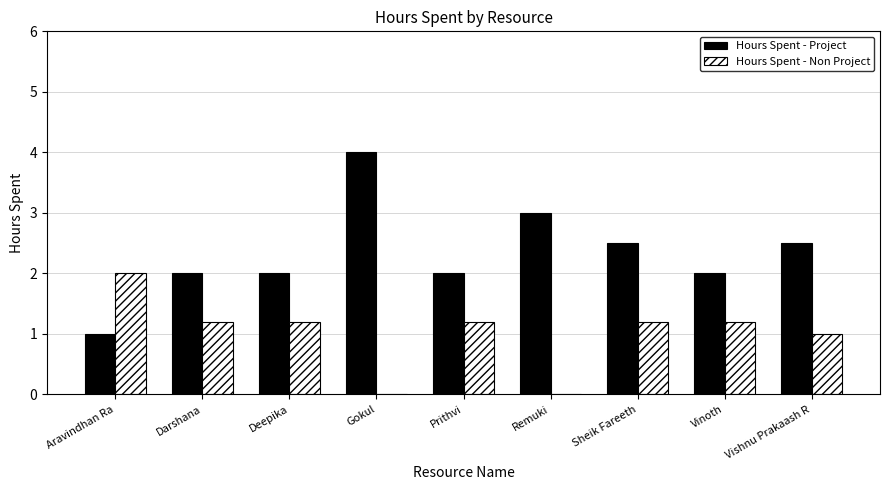

Read the Hours Spent - Project value at Vinoth.

2.0